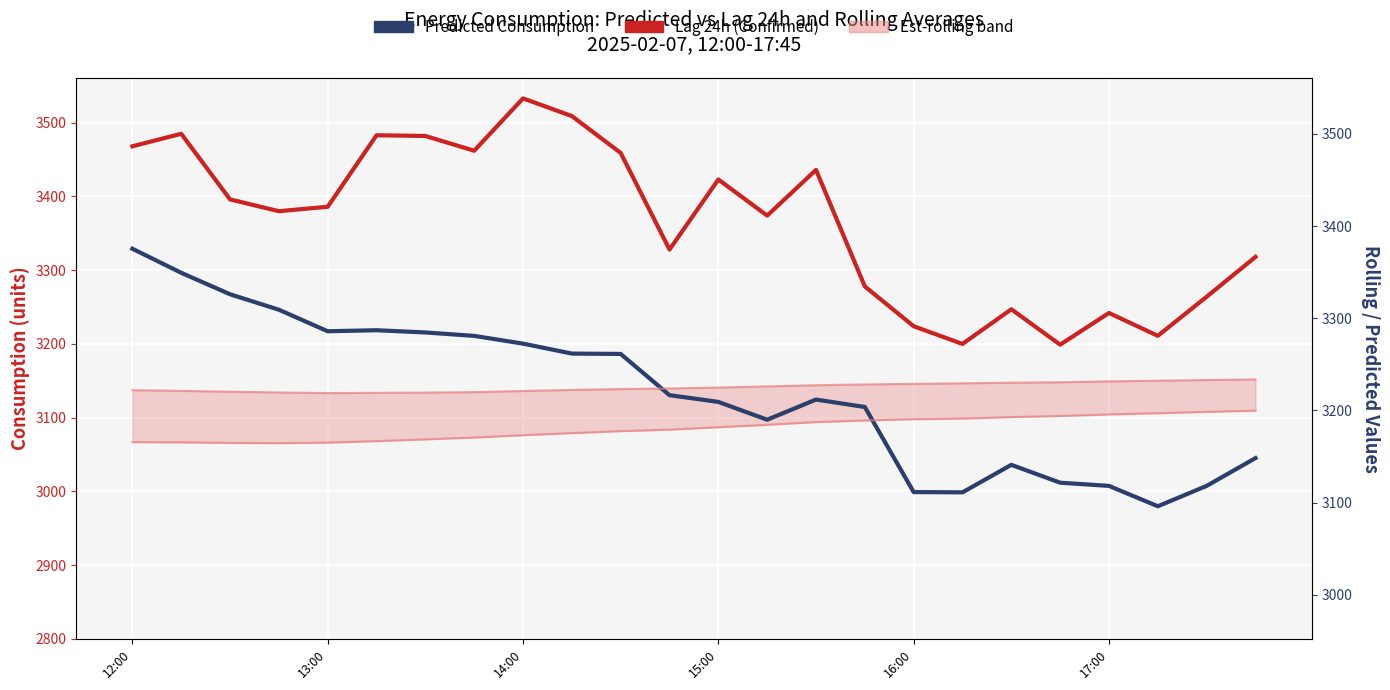

What is the average value of the Confirmed total cases series?

3366.1